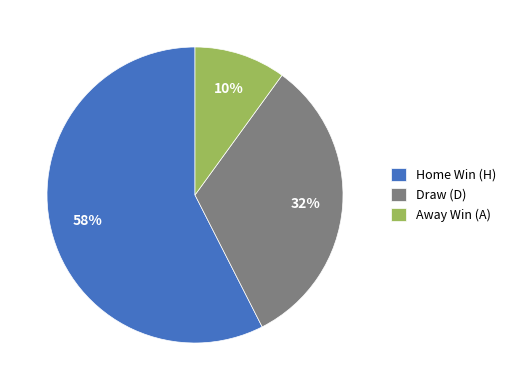

What is the smallest slice in the pie chart?

Away Win (A)